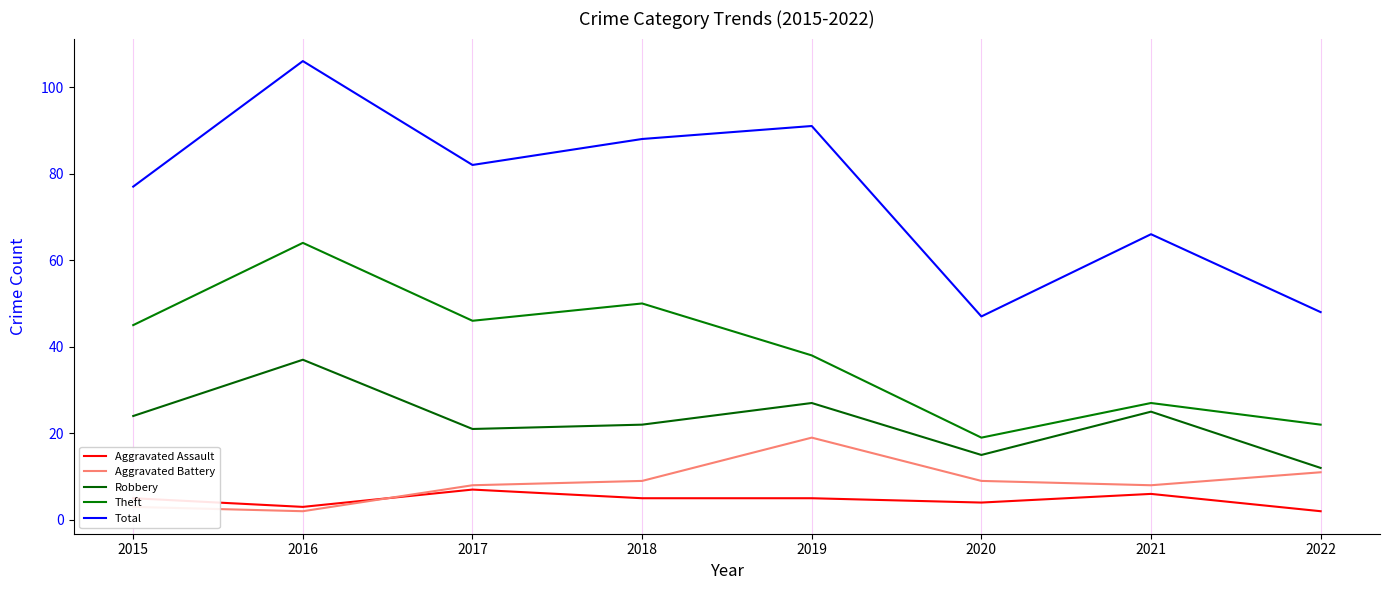

Which has a higher value, 2018 or 2019?

2018